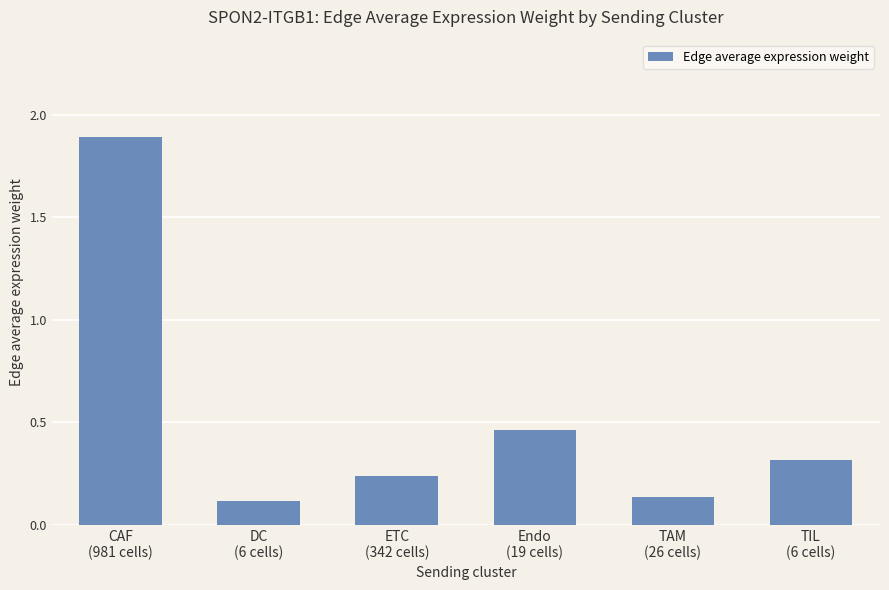

What is the label of the 1st bar from the right?

TIL
(6 cells)